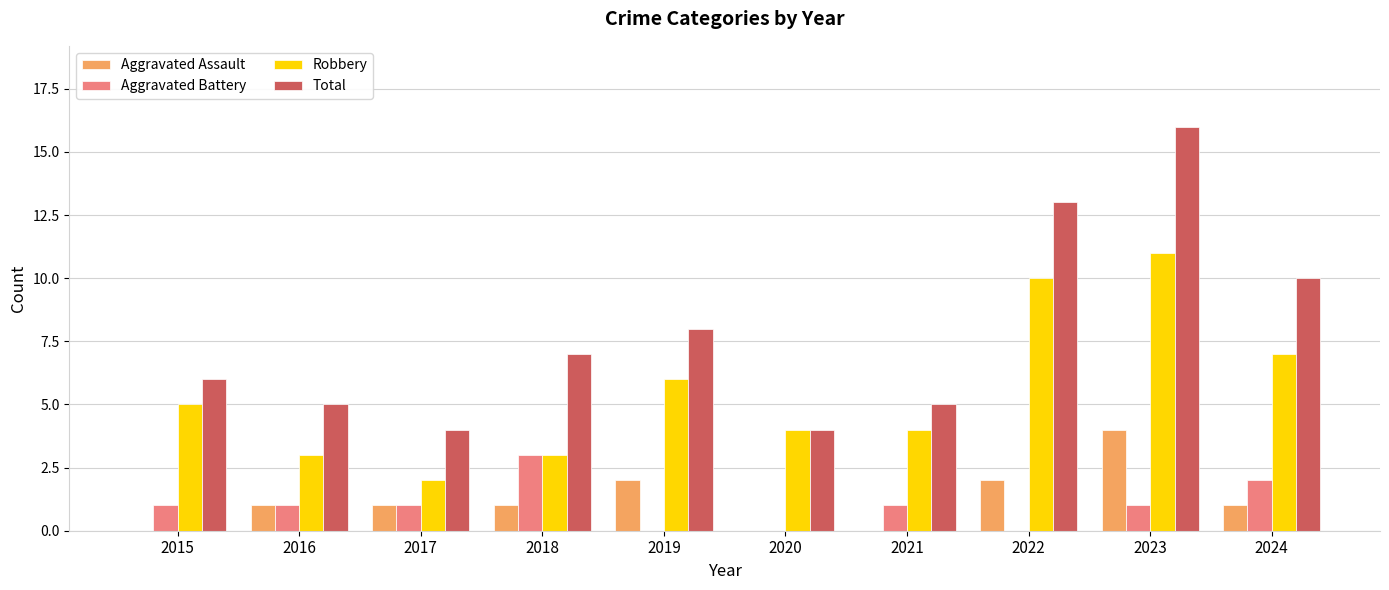

Which category has the highest value across all series?

2023